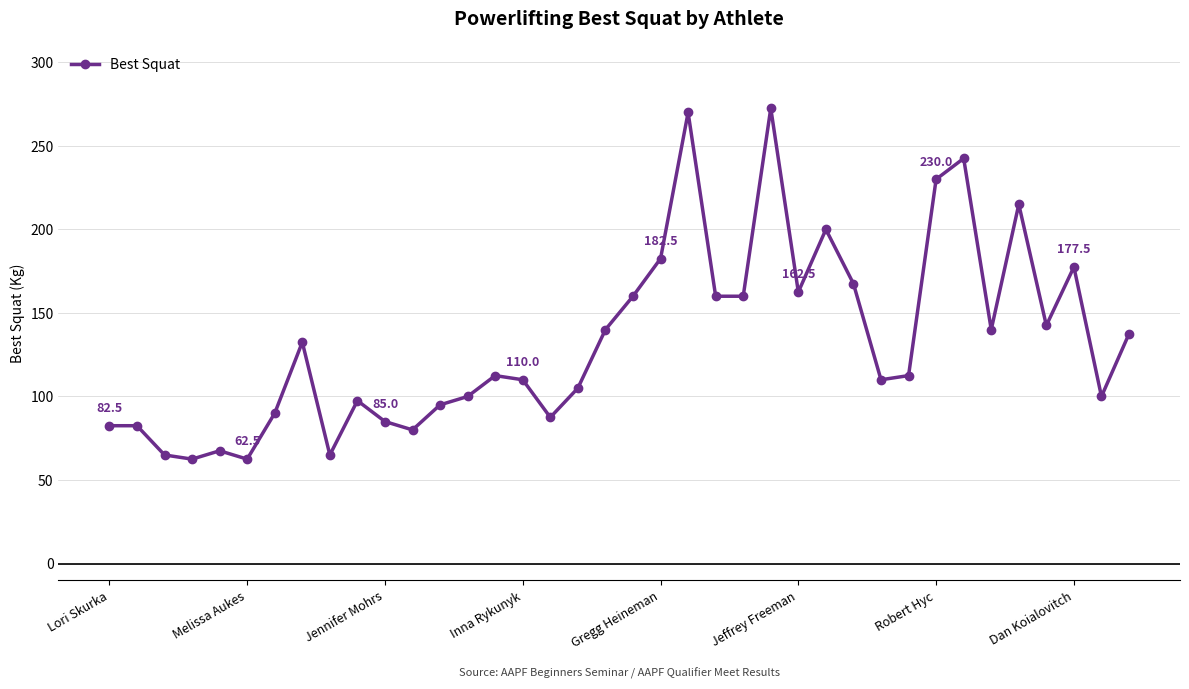

What is the difference between the maximum and minimum values?

210.0